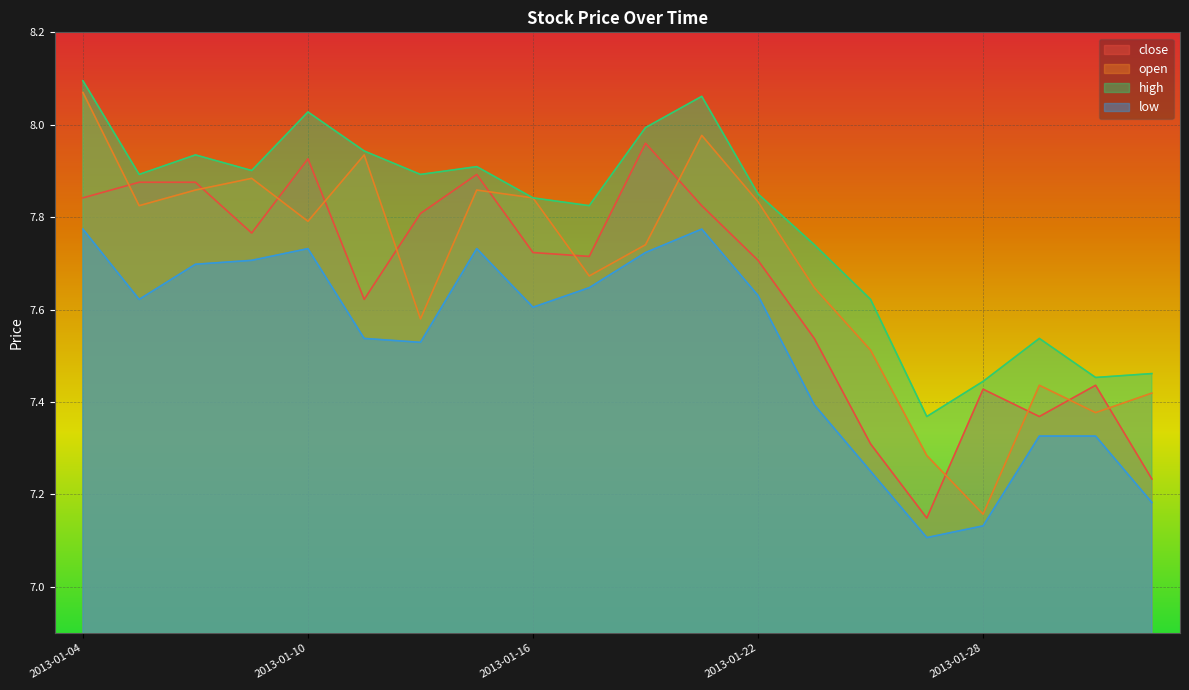

What is the total value across all series at 2013-01-09?

31.3